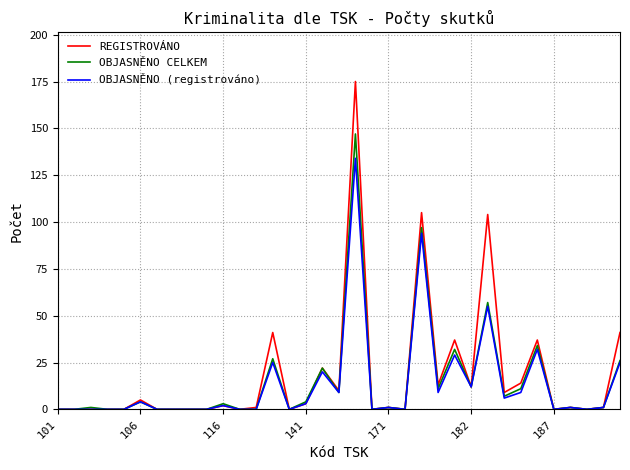

How many lines are shown in the chart?

3